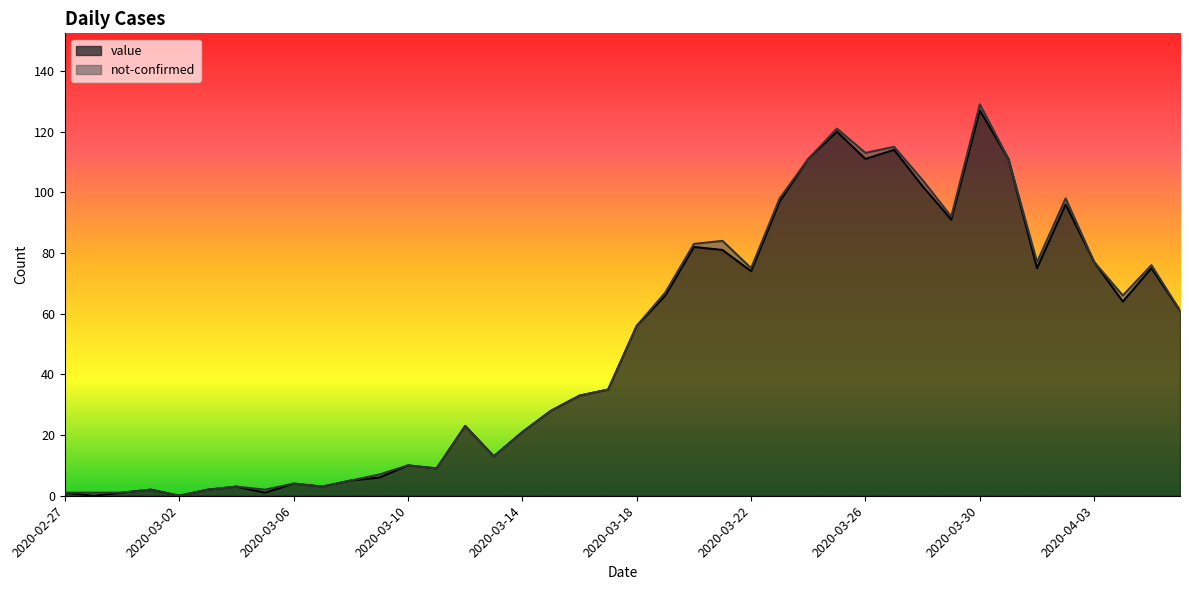

What is the change in value from 2020-03-15 to 2020-03-16?

+5